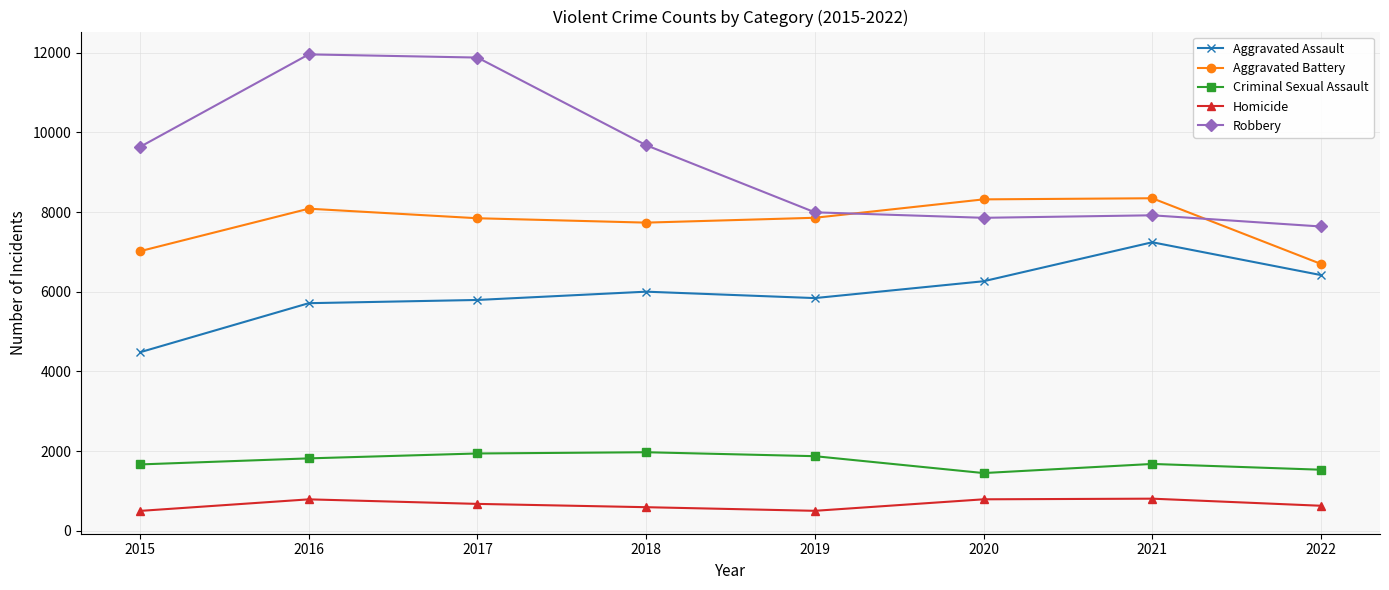

Which series has the largest total across all categories?

Robbery